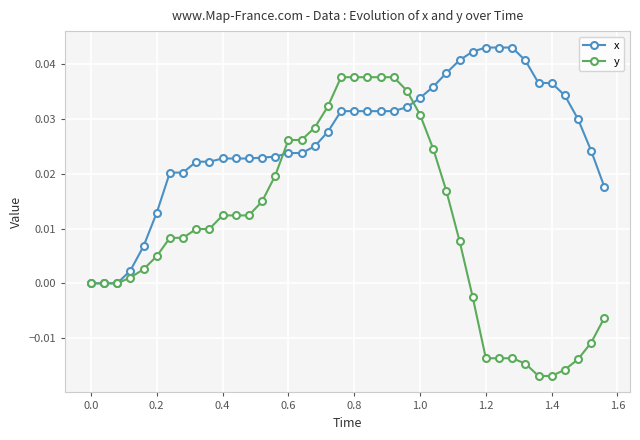

List the series in order of their peak value, highest first.

x, y